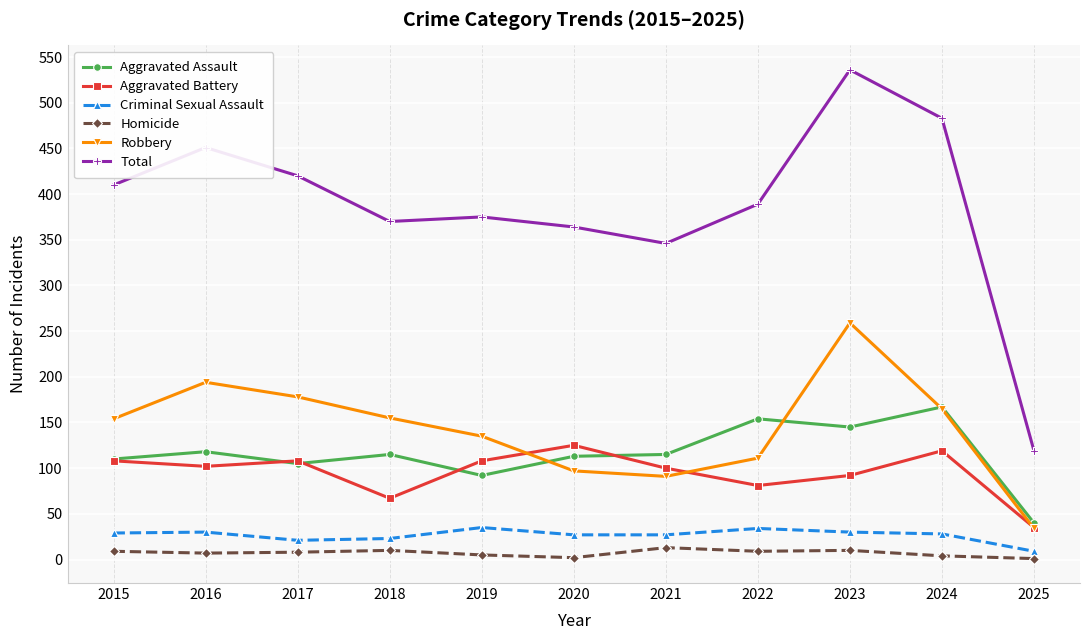

What is the difference between the second highest and minimum values in the Robbery series?

160